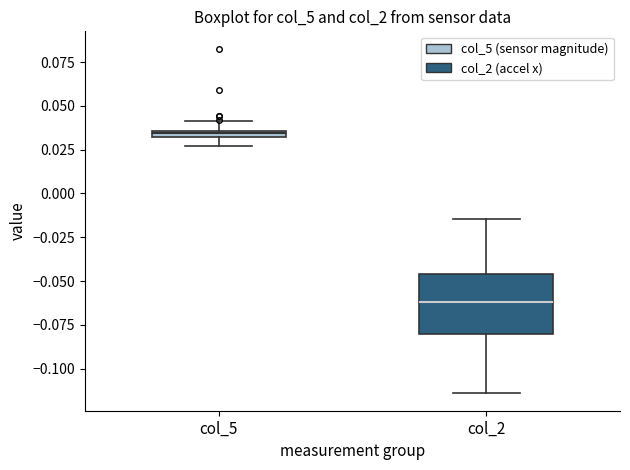

Where is the lower edge of the box for col_2 on the y-axis? The values are not printed on the chart, so give them approximately, as read against the axis.

-0.080